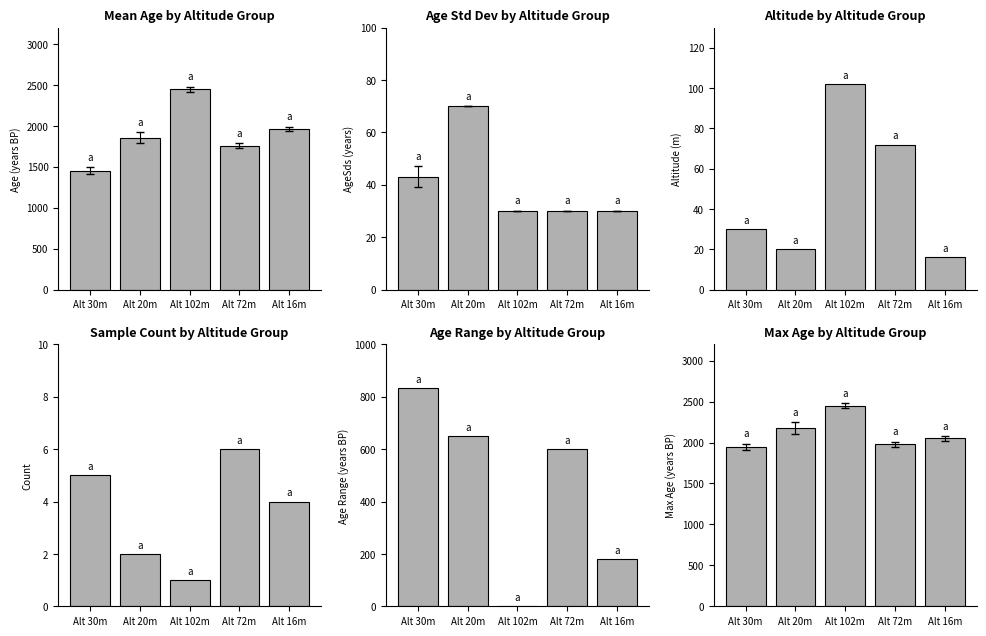

At which label does Mean Age first exceed 1855?

Alt 102m